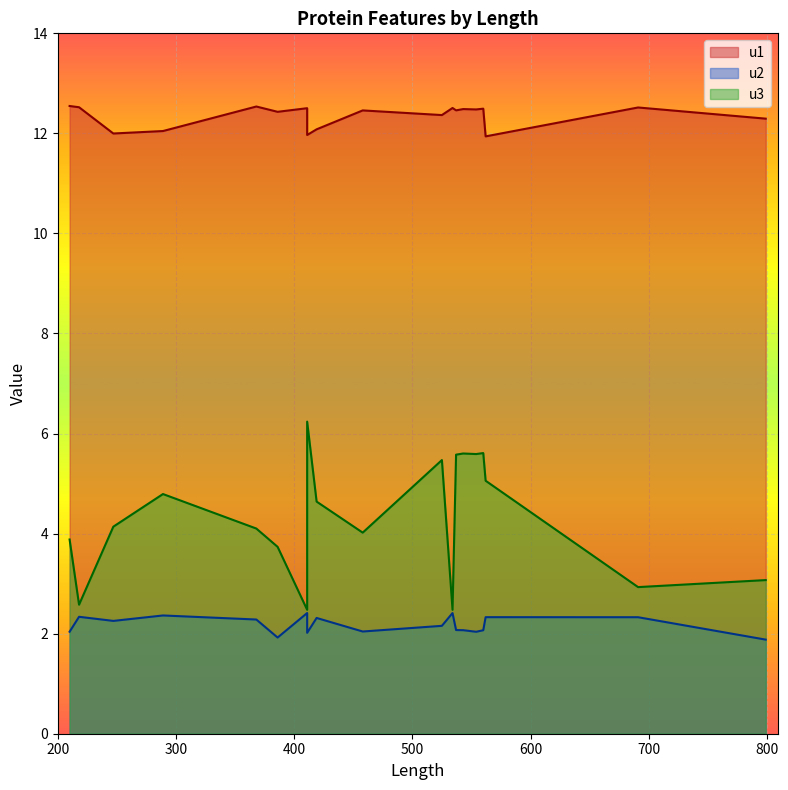

What is the sum of all u3 values?

82.0